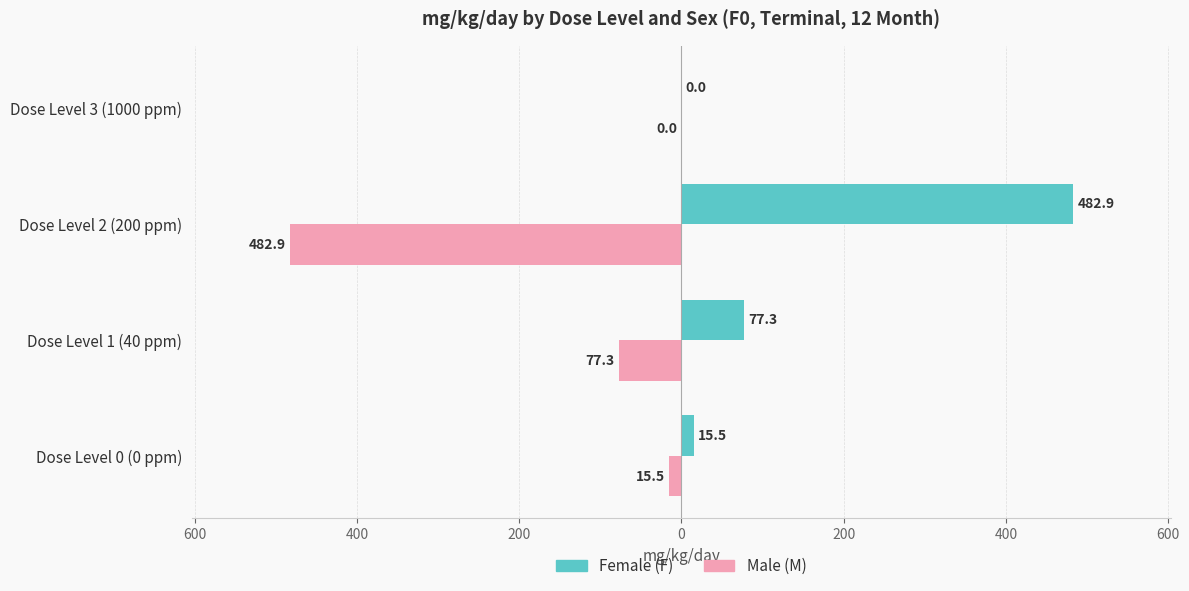

What are all the series names shown in the legend?

Female (F), Male (M)